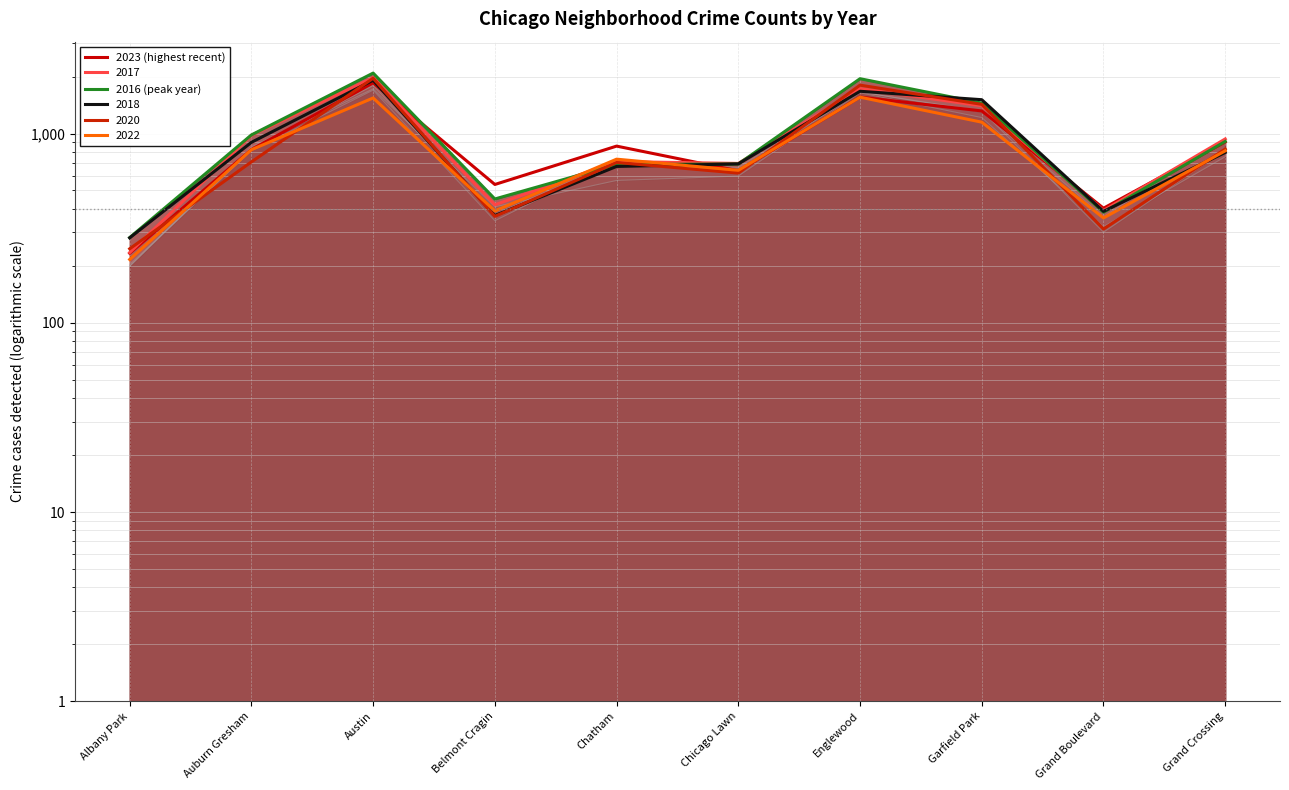

Is it true that 2023 (highest recent) equals 635 at Chicago Lawn?

True